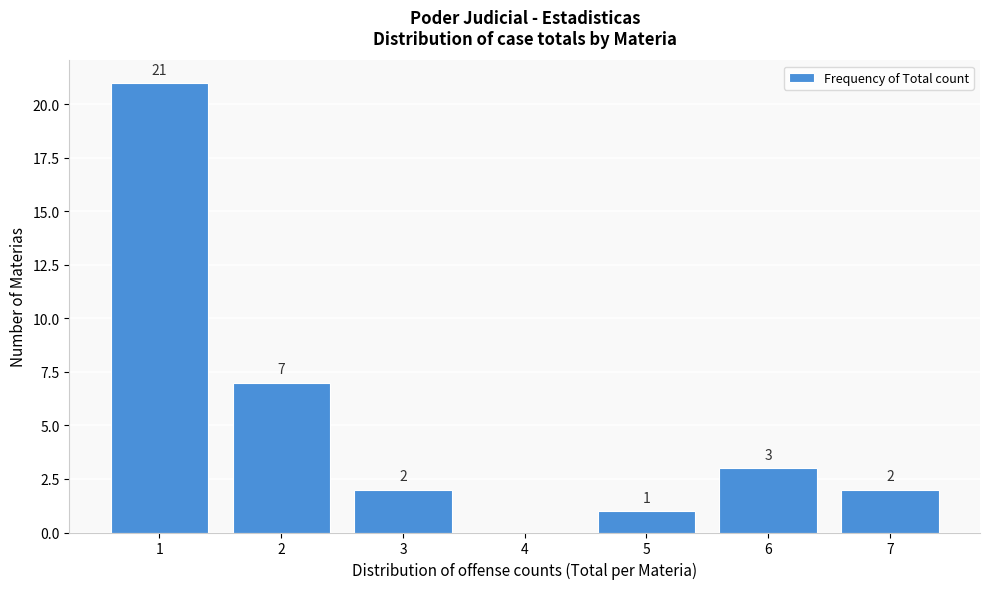

Over which range of the x-axis is the bar tallest?

0.5 to 1.5